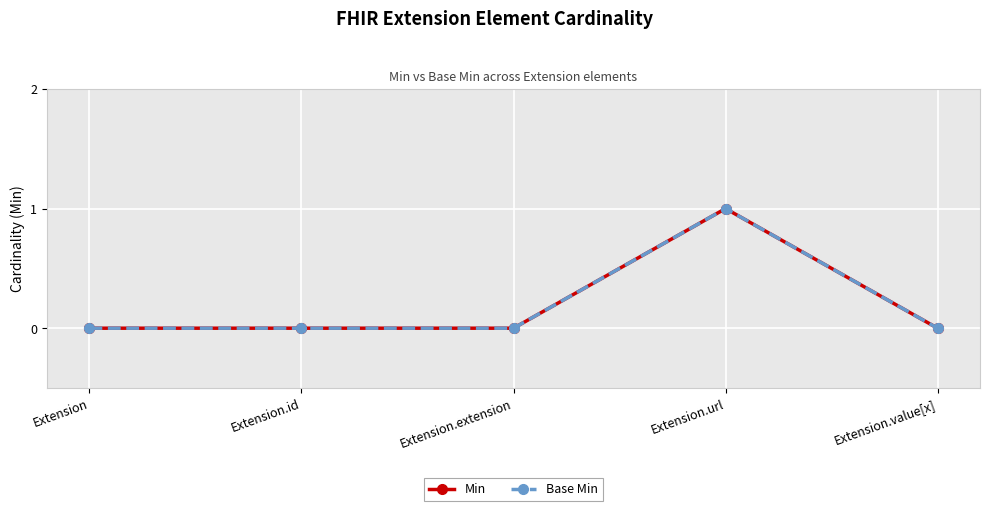

Where is the first local maximum for Min?

Extension.url